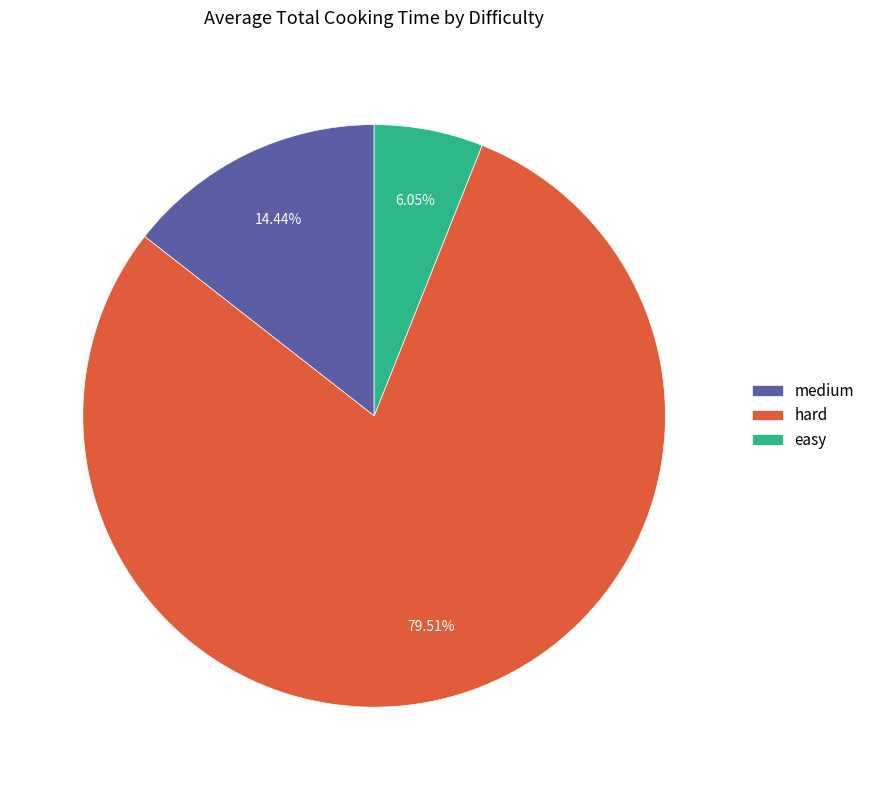

How much of the chart is everything except easy?

94.0%